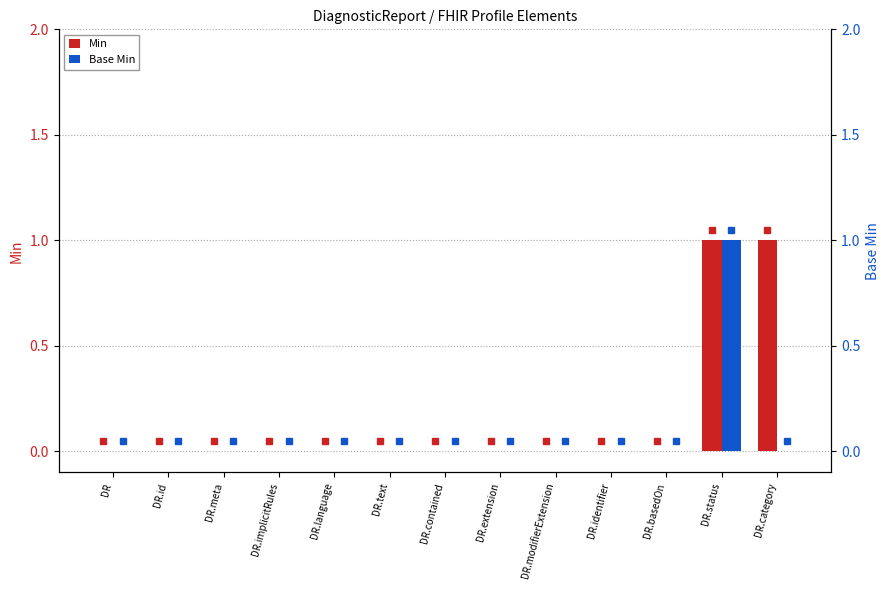

How many values in Base Min are above zero?

1